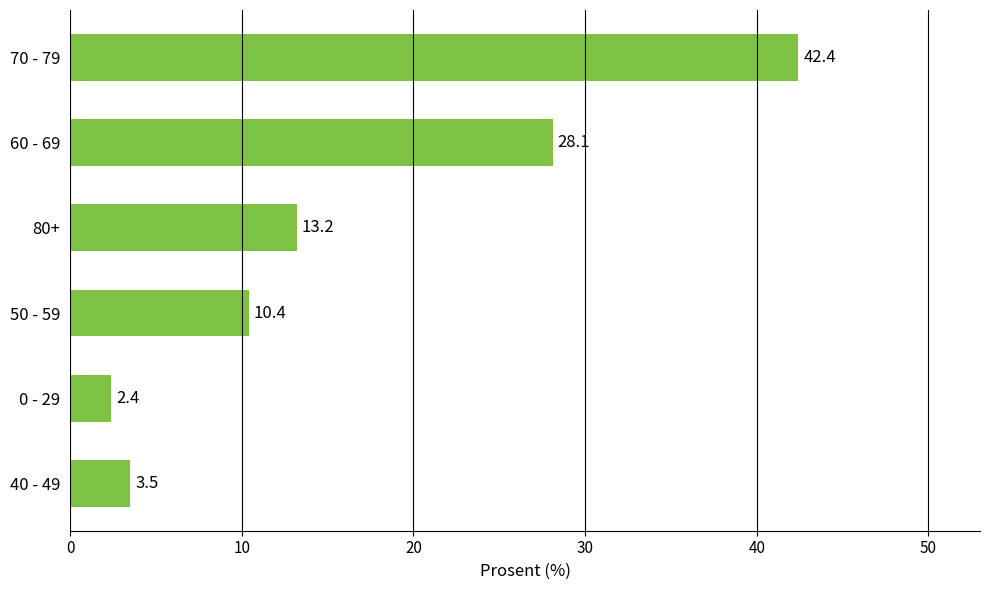

What is the difference between the second highest and minimum values?

25.7